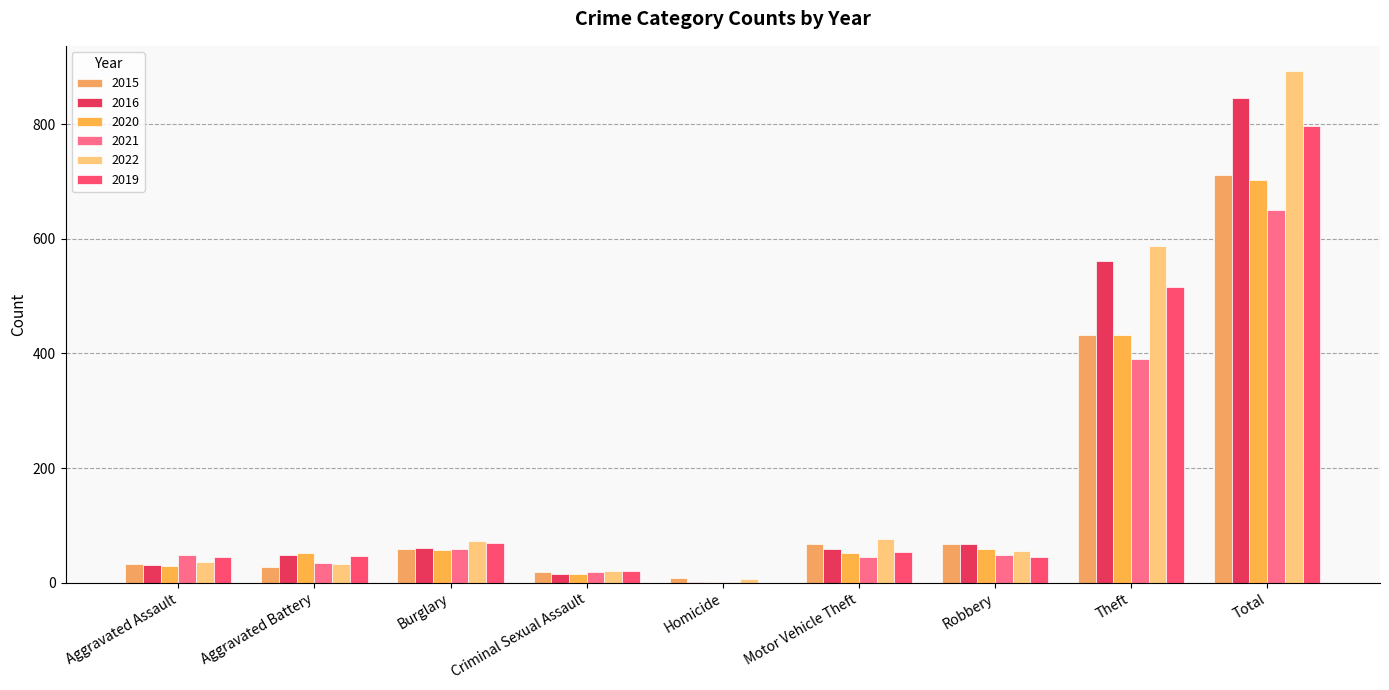

Reading right to left, transcribe all the data shown in this chart.

2015: Total=712	Theft=433	Robbery=67	Motor Vehicle Theft=67	Homicide=8	Criminal Sexual Assault=18	Burglary=59	Aggravated Battery=27	Aggravated Assault=33
2016: Total=845	Theft=561	Robbery=67	Motor Vehicle Theft=59	Homicide=2	Criminal Sexual Assault=15	Burglary=61	Aggravated Battery=48	Aggravated Assault=31
2020: Total=703	Theft=433	Robbery=58	Motor Vehicle Theft=52	Homicide=2	Criminal Sexual Assault=16	Burglary=57	Aggravated Battery=52	Aggravated Assault=30
2021: Total=651	Theft=390	Robbery=48	Motor Vehicle Theft=45	Homicide=1	Criminal Sexual Assault=19	Burglary=58	Aggravated Battery=35	Aggravated Assault=49
2022: Total=892	Theft=587	Robbery=56	Motor Vehicle Theft=76	Homicide=6	Criminal Sexual Assault=21	Burglary=73	Aggravated Battery=32	Aggravated Assault=37
2019: Total=797	Theft=516	Robbery=45	Motor Vehicle Theft=54	Homicide=0	Criminal Sexual Assault=20	Burglary=70	Aggravated Battery=46	Aggravated Assault=44